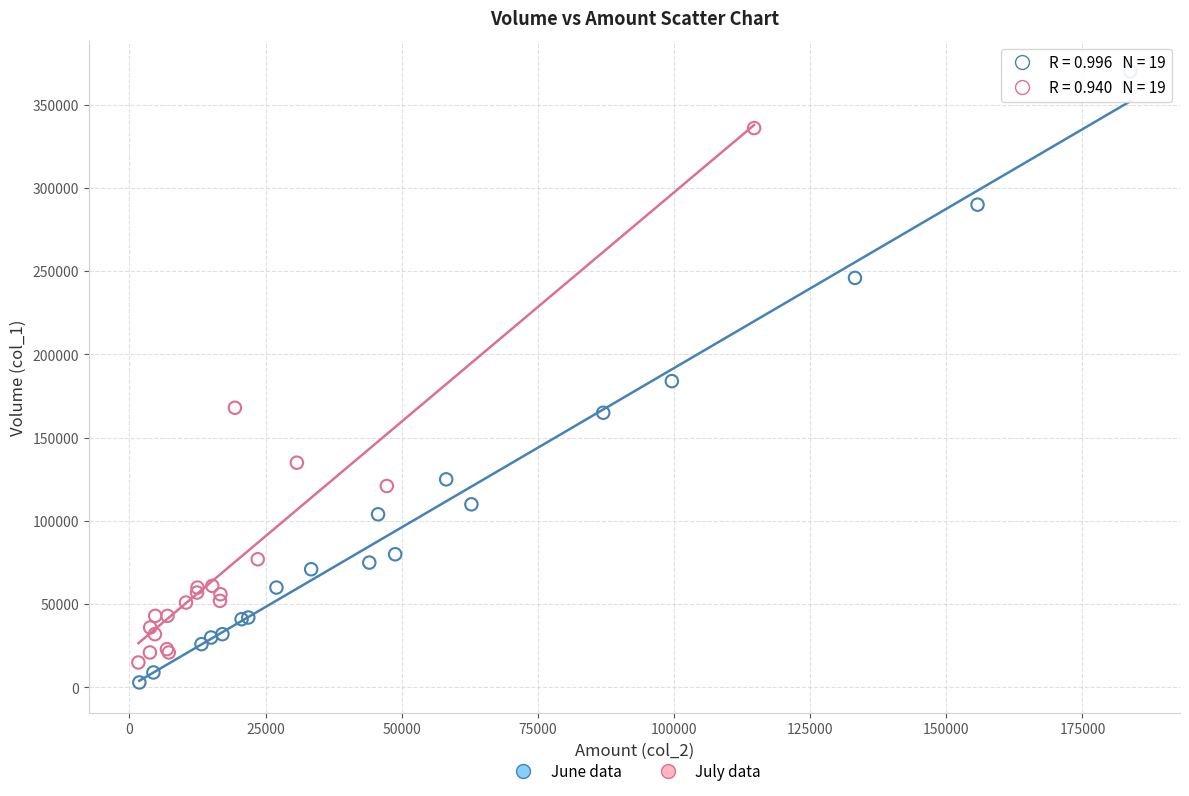

Which series reaches the minimum Y coordinate?

June data